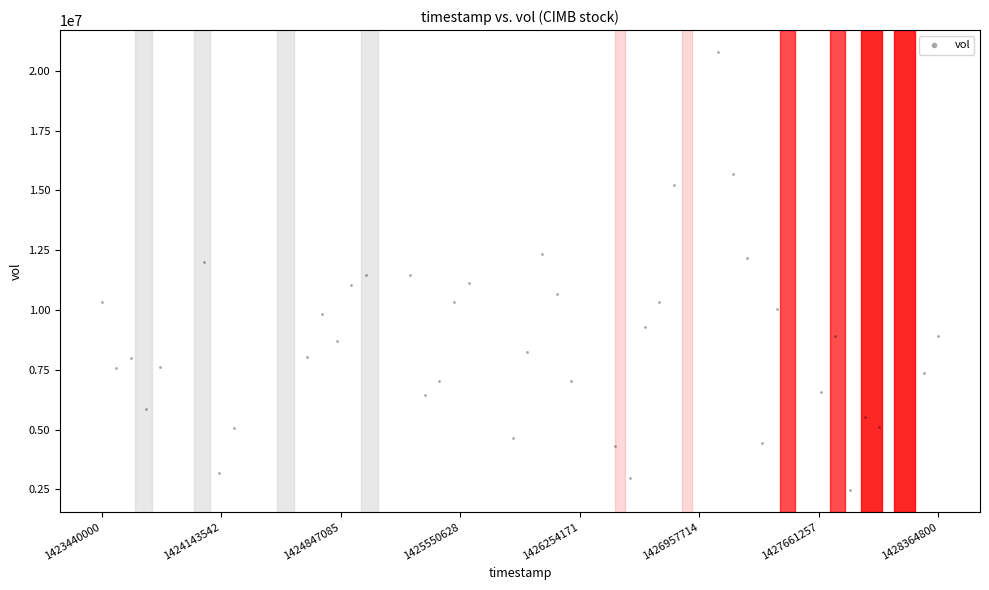

What is the range of Y values (max minus min)?

18326900